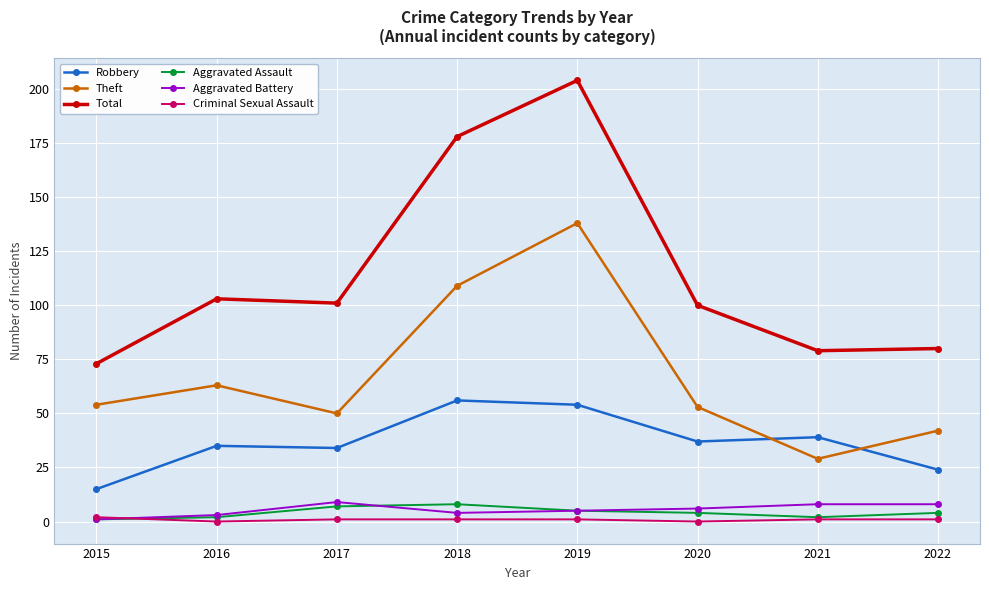

At which label is Total closest to 138?

2016